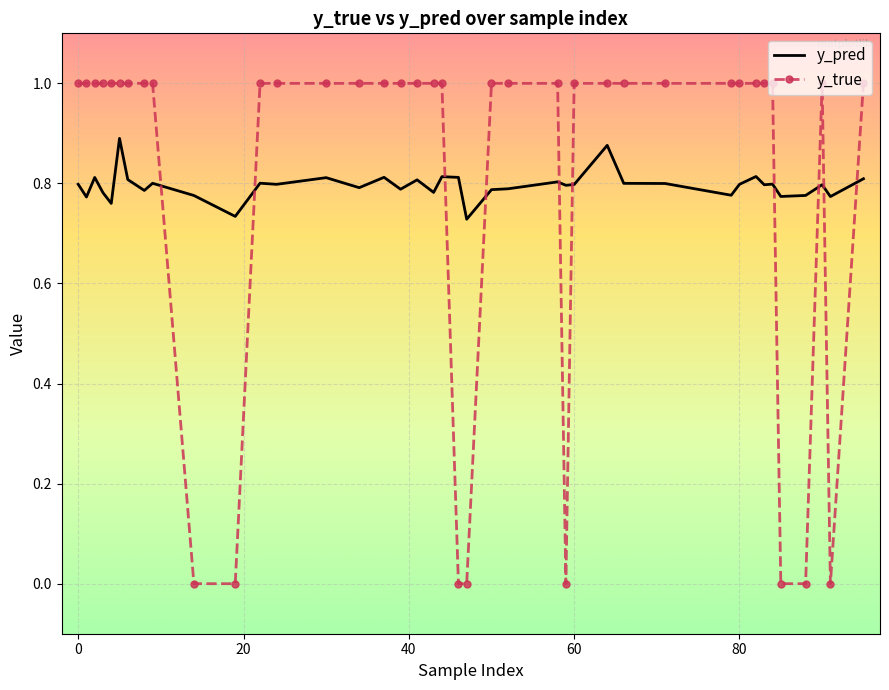

Which series has the largest range (max minus min)?

y_true